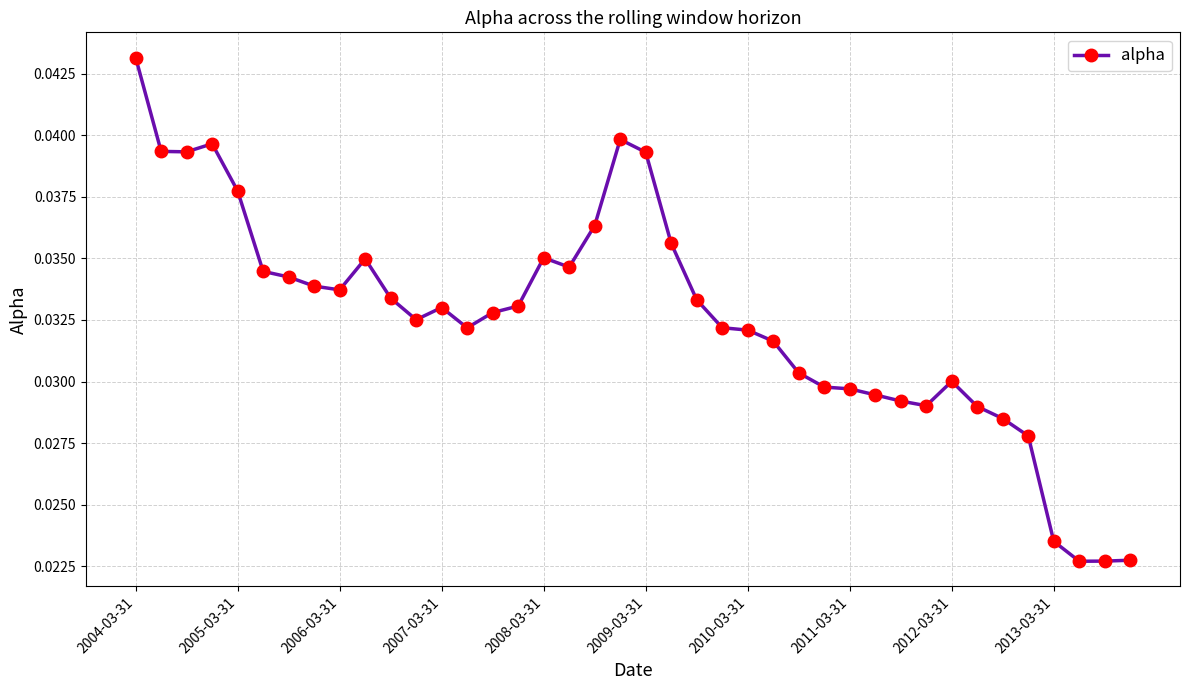

True or false: there are more than 1 points higher than both neighbors.

True